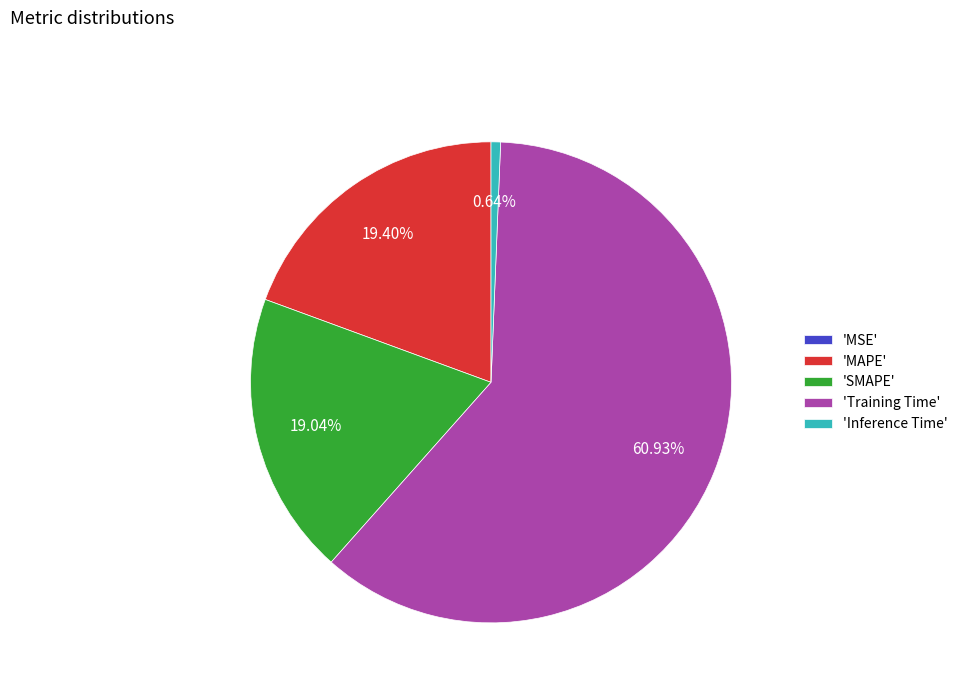

Does any single category account for the majority?

Yes